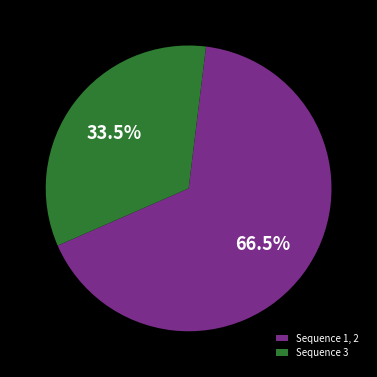

Do Sequence 1, 2 and Sequence 3 together represent more than half of the pie?

Yes